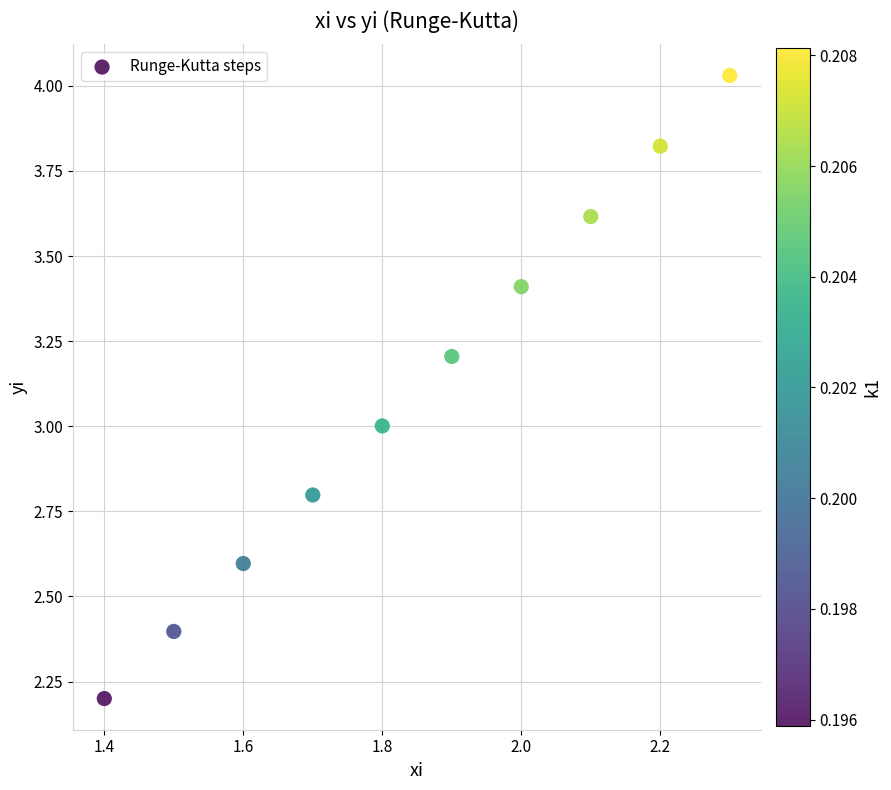

What is the range of Y values (max minus min)?

1.8